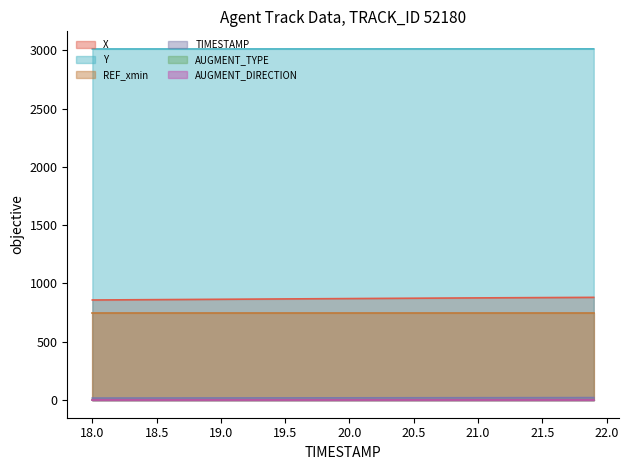

Which has a higher value, 20.0 or 21.9?

21.9